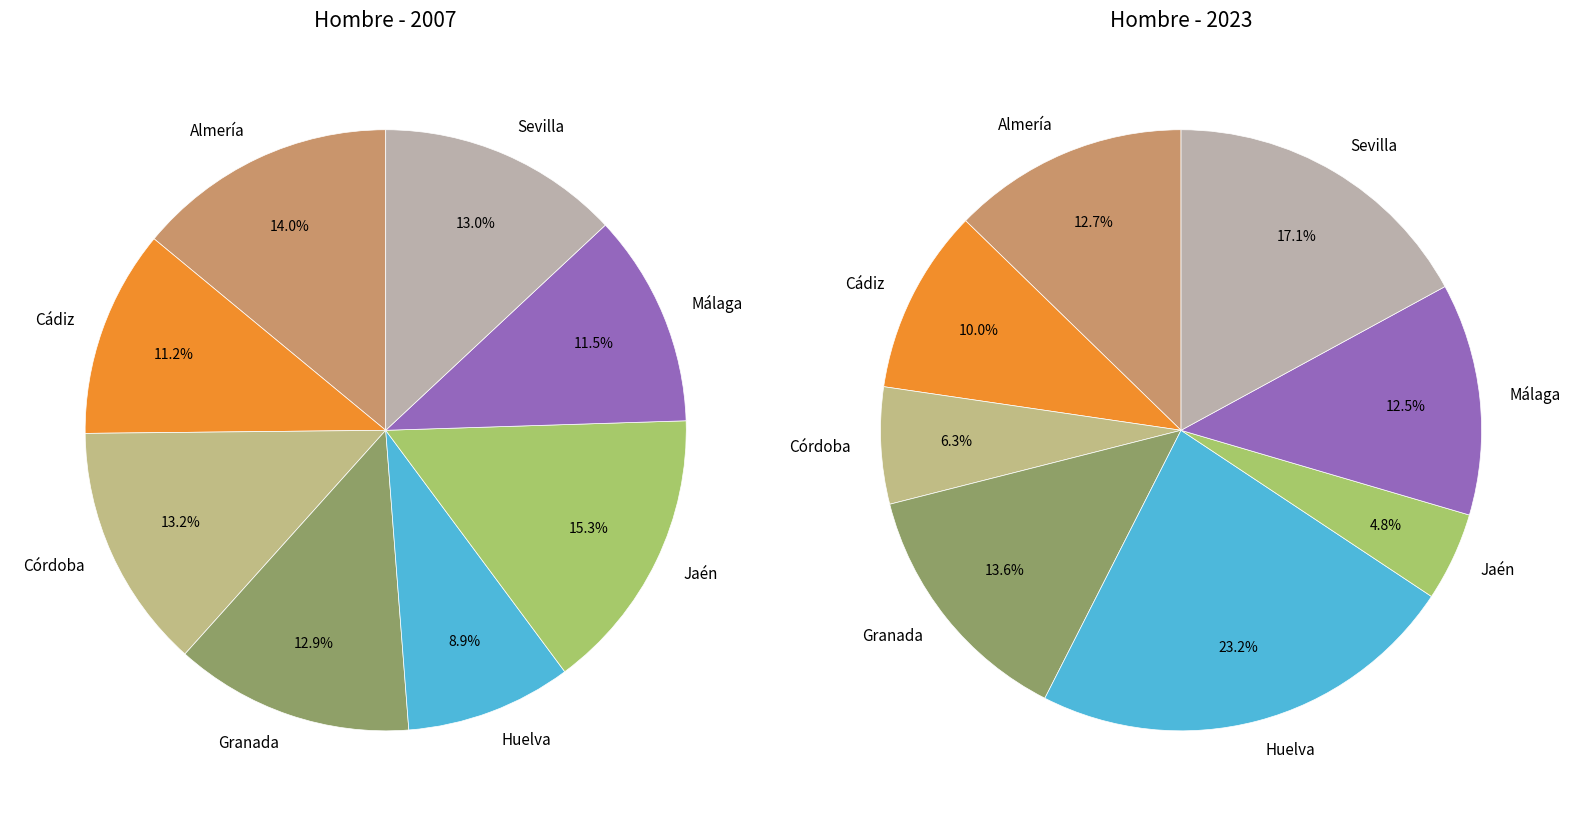

Between Sevilla and Málaga, which is larger?

Sevilla